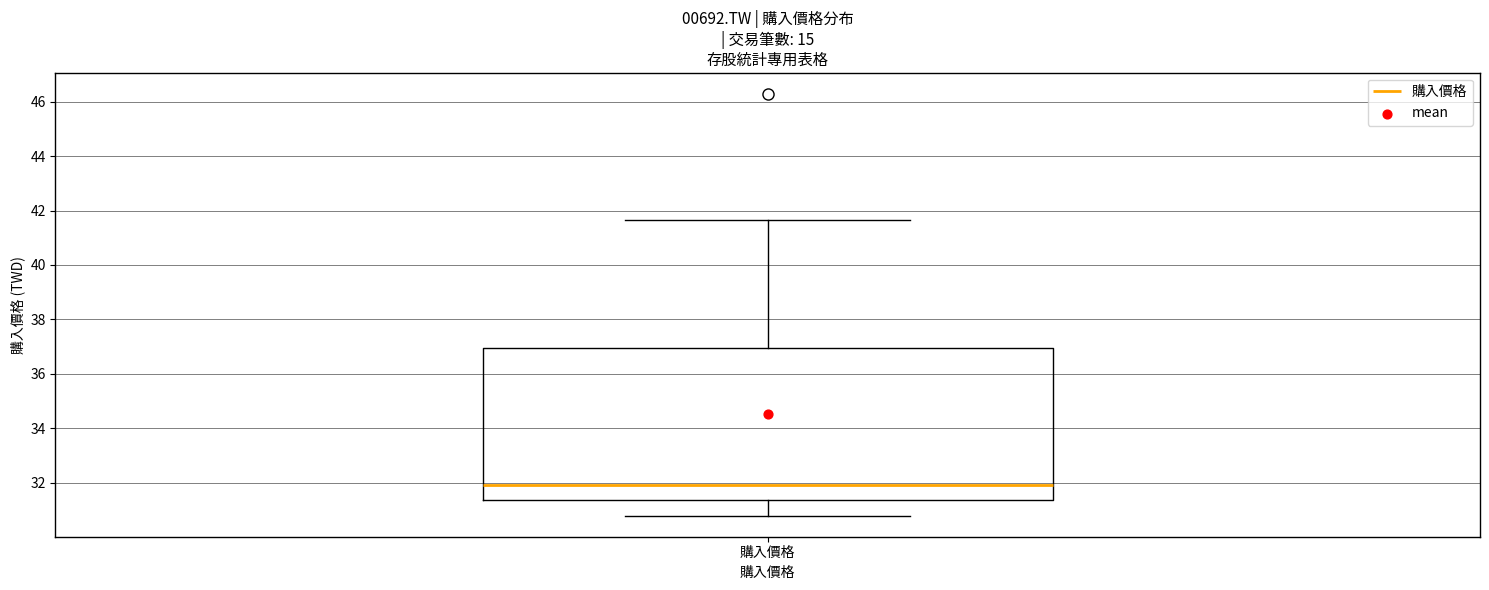

Read this box plot against the y-axis: the position of the median line, the range covered by the box, and the ends of both whiskers. The values are not printed on the chart, so give them approximately, as read against the axis.

median 32.0, box 31.4 to 37.0, whiskers 30.8 to 41.6